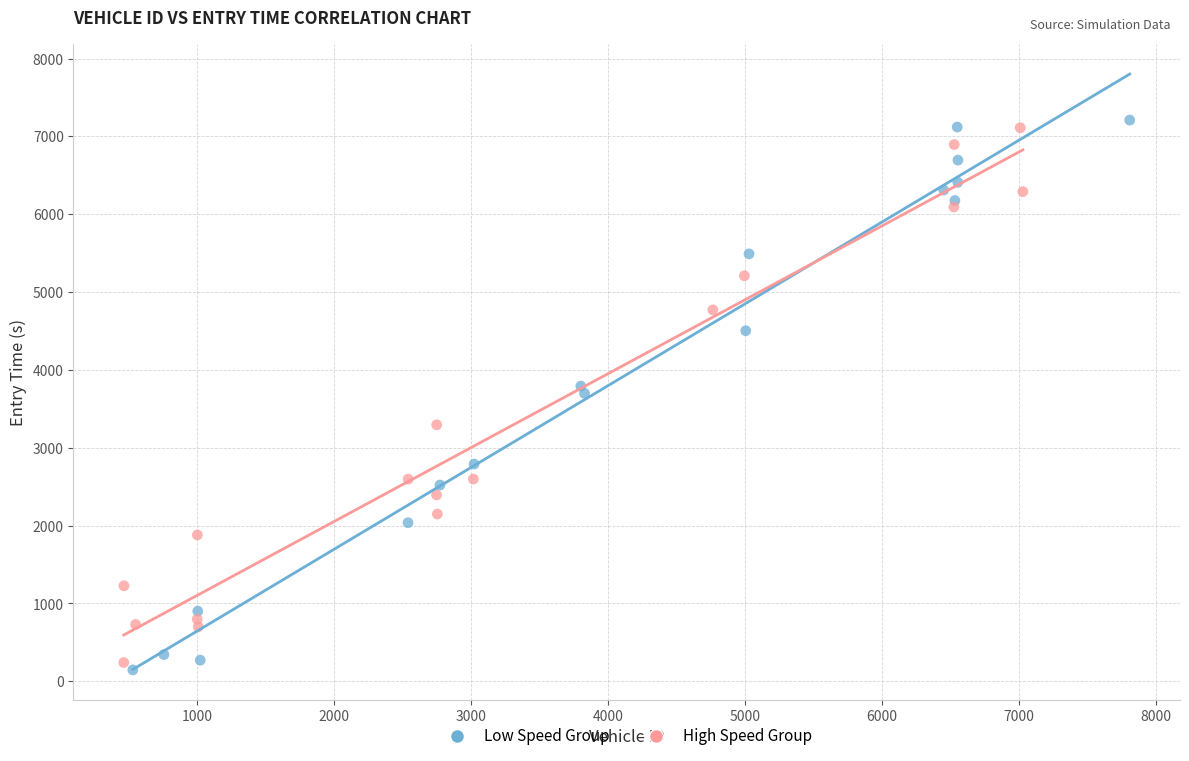

Which series has the largest Y range (max minus min)?

Low Speed Group